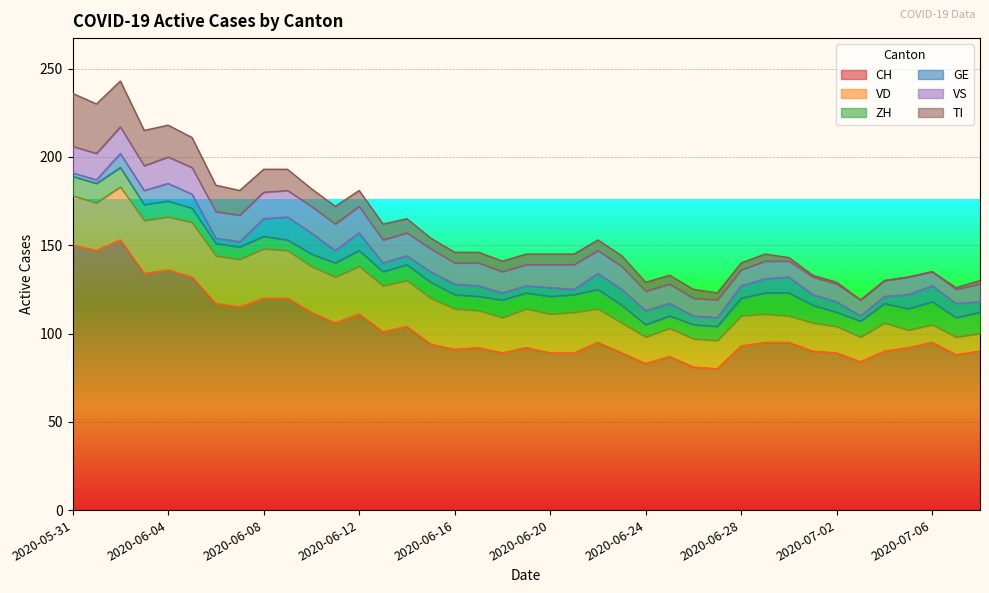

What is the maximum value for GE?

13